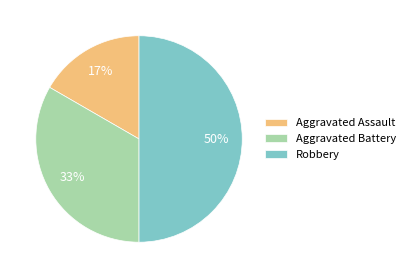

To the nearest percent, what is the combined percentage of Robbery and Aggravated Battery?

83%